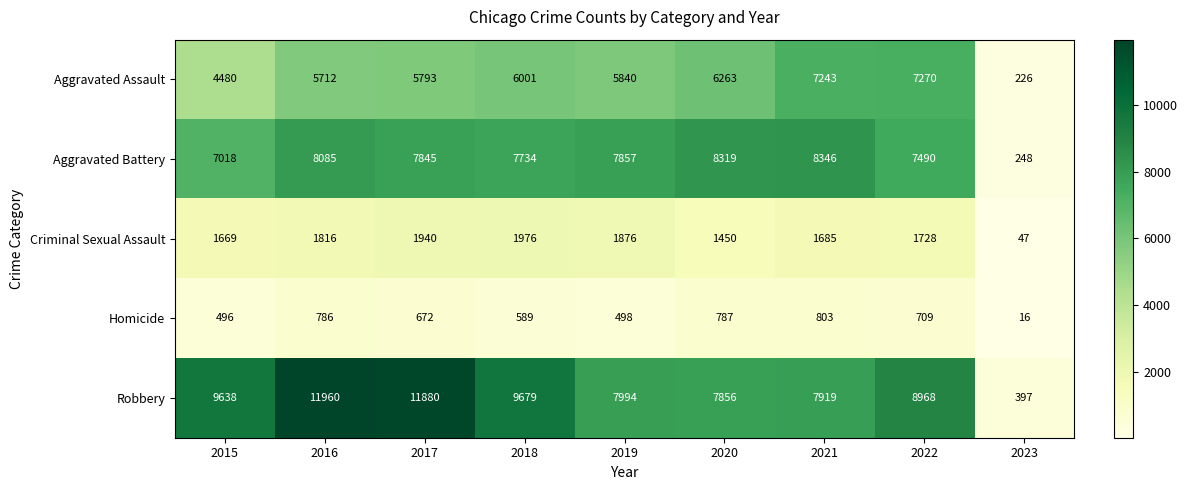

What is the difference between the second highest and minimum values in the Aggravated Battery series?

8071